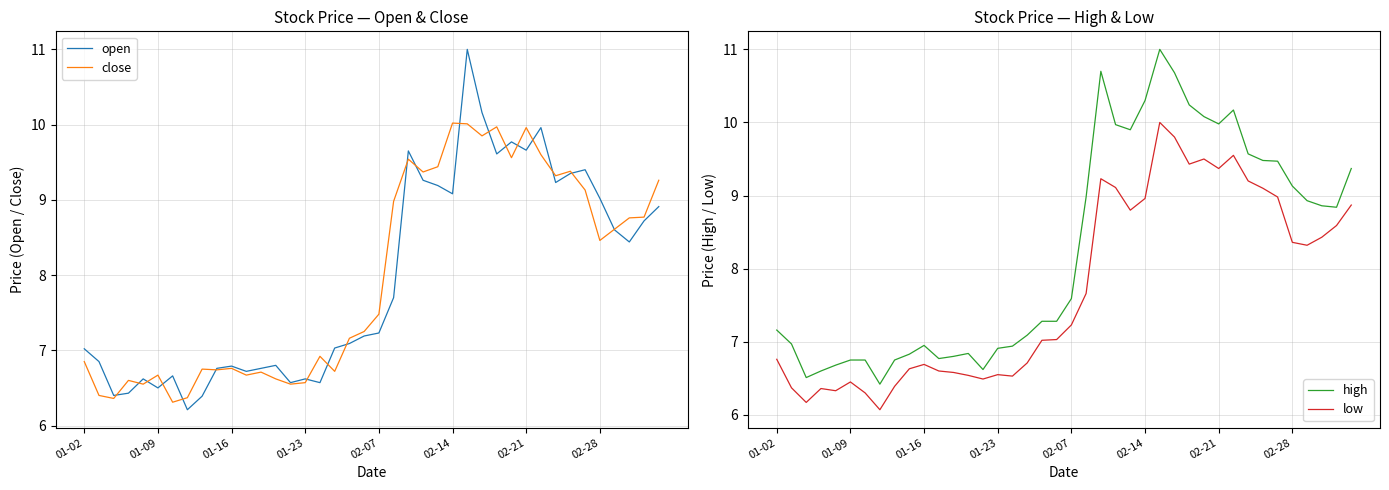

How many interior local valleys does the open series have?

11